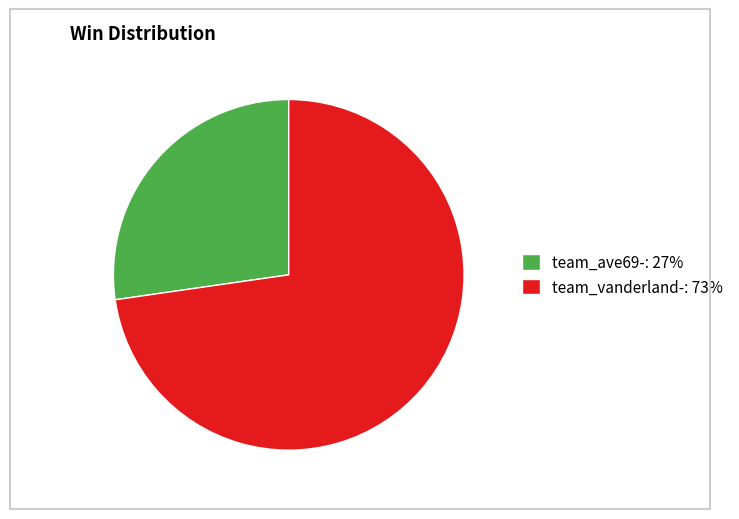

Combined, do team_ave69-: 27% and team_vanderland-: 73% account for over 50%?

Yes